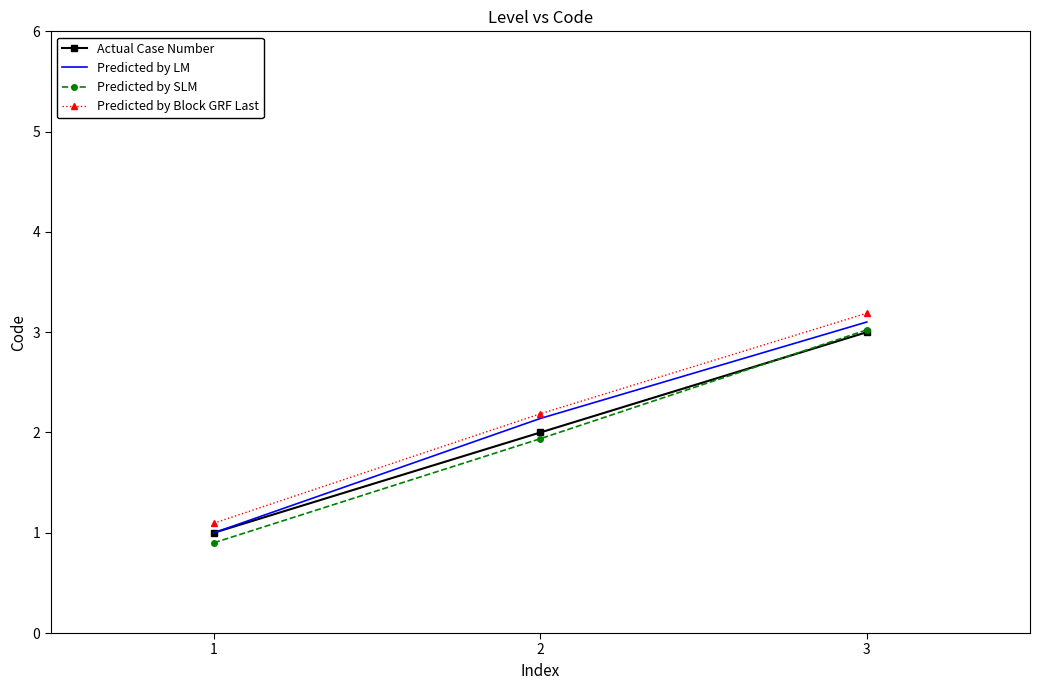

List the labels in order of Actual Case Number value, smallest first.

1, 2, 3